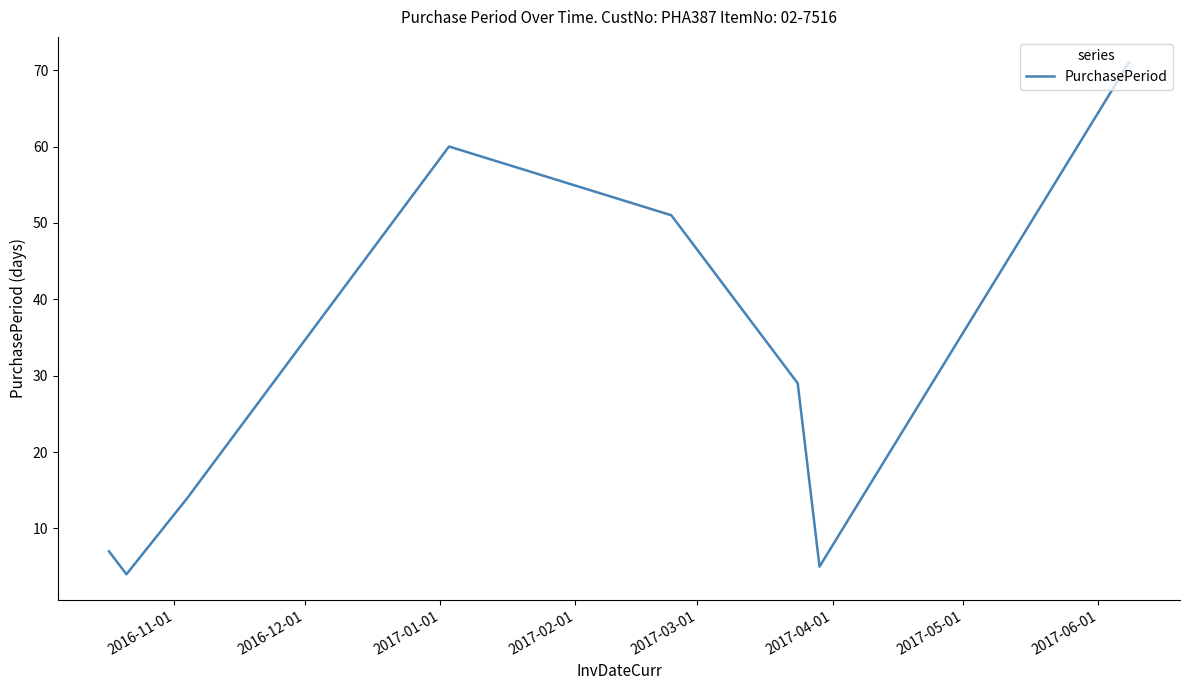

What is the smallest value displayed?

4